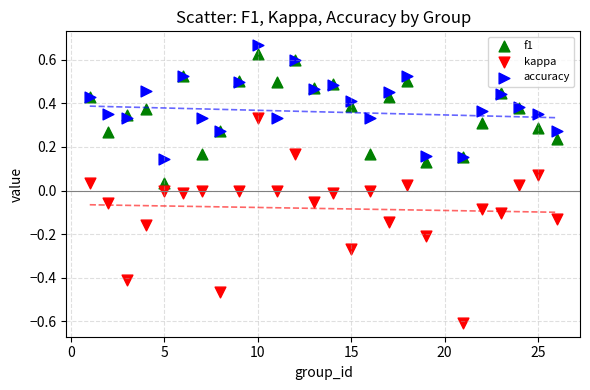

What are all the series names shown in the legend?

f1, kappa, accuracy